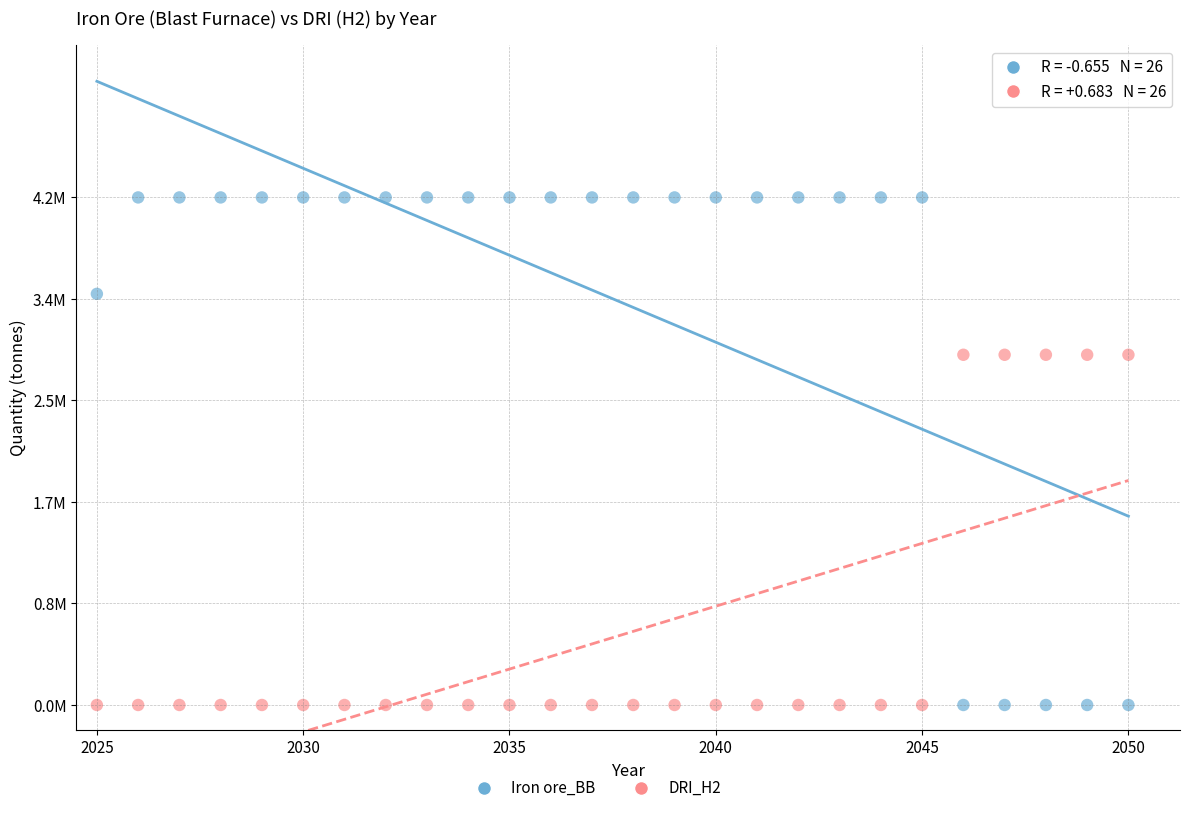

Which series contains the highest Y value?

Iron ore_BB